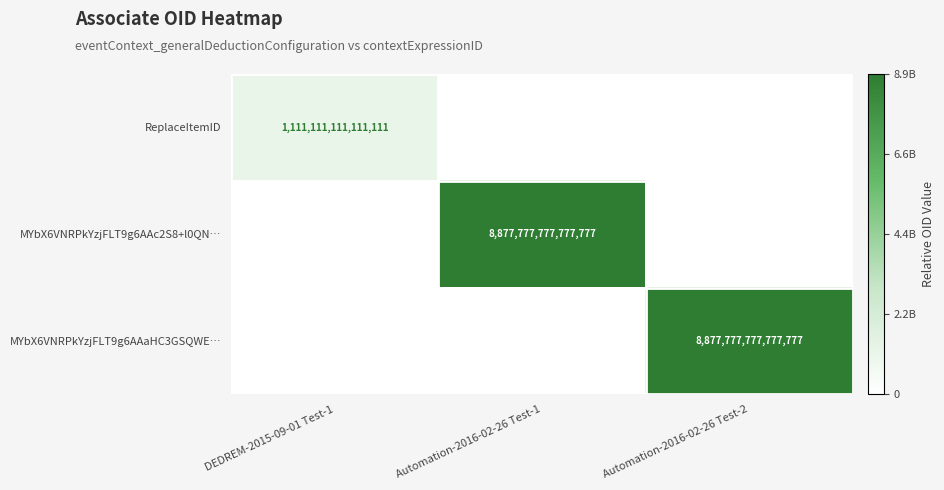

Is it true that MYbX6VNRPkYzjFLT9g6AAc2S8+l0QN… equals 15503281689574938 at Automation-2016-02-26 Test-1?

False